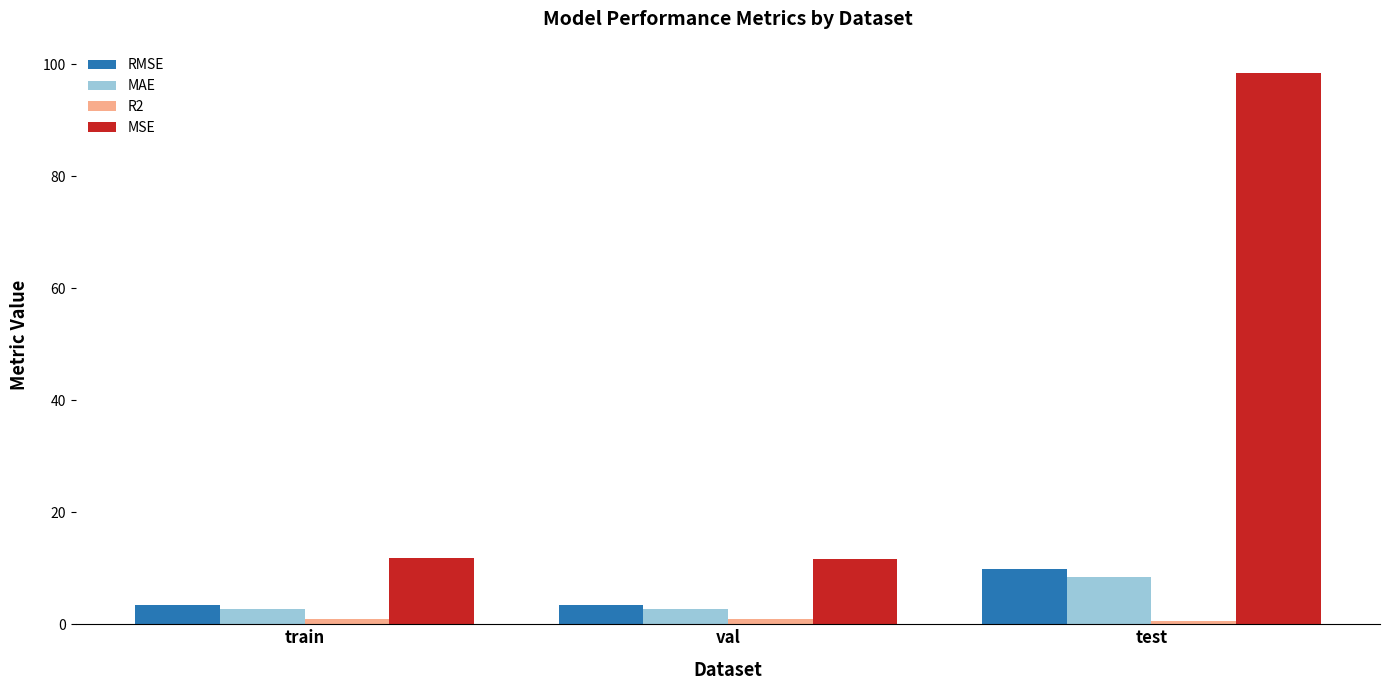

What is the total value across all series at val?

18.7